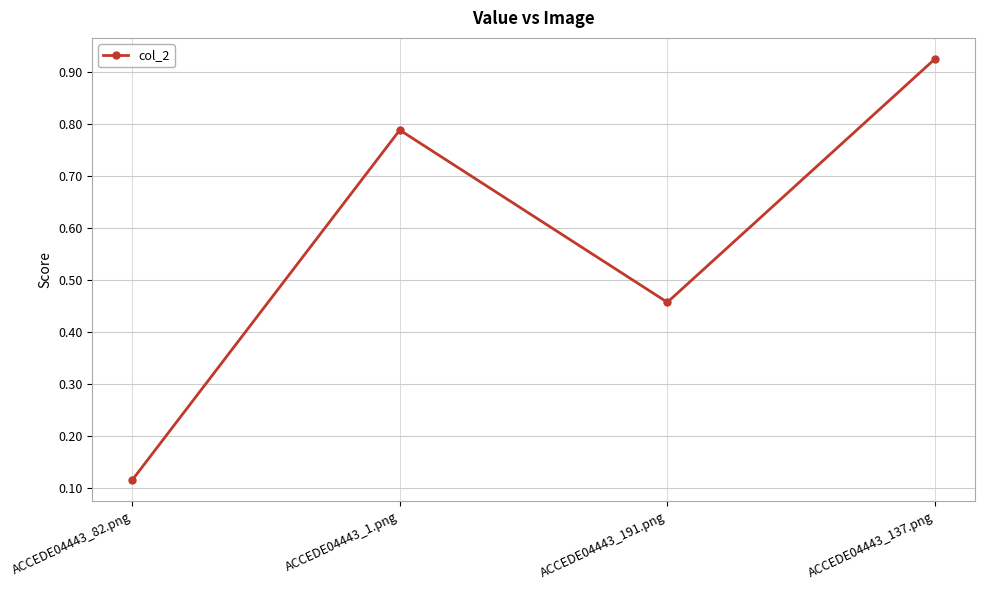

At which category does the chart reach its peak across all series?

ACCEDE04443_137.png